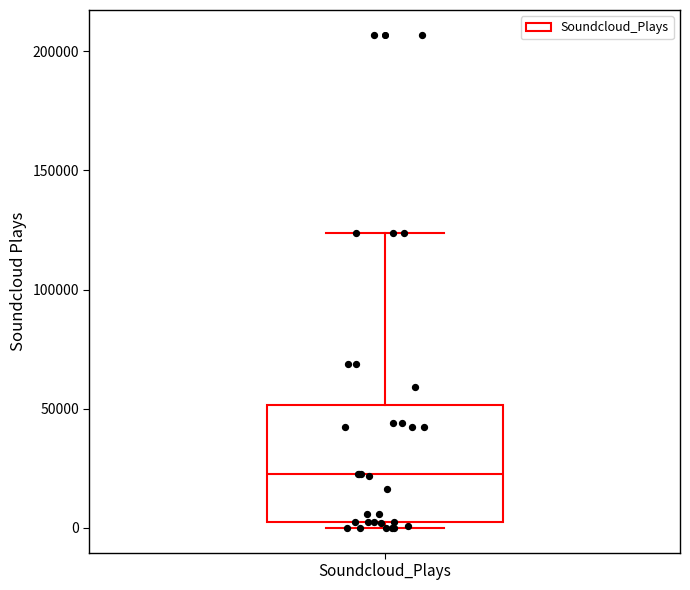

Read this box plot against the y-axis: the position of the median line, the range covered by the box, and the ends of both whiskers. The values are not printed on the chart, so give them approximately, as read against the axis.

median 25000, box 0 to 50000, whiskers 0 (just below the box's lower edge) to 125000